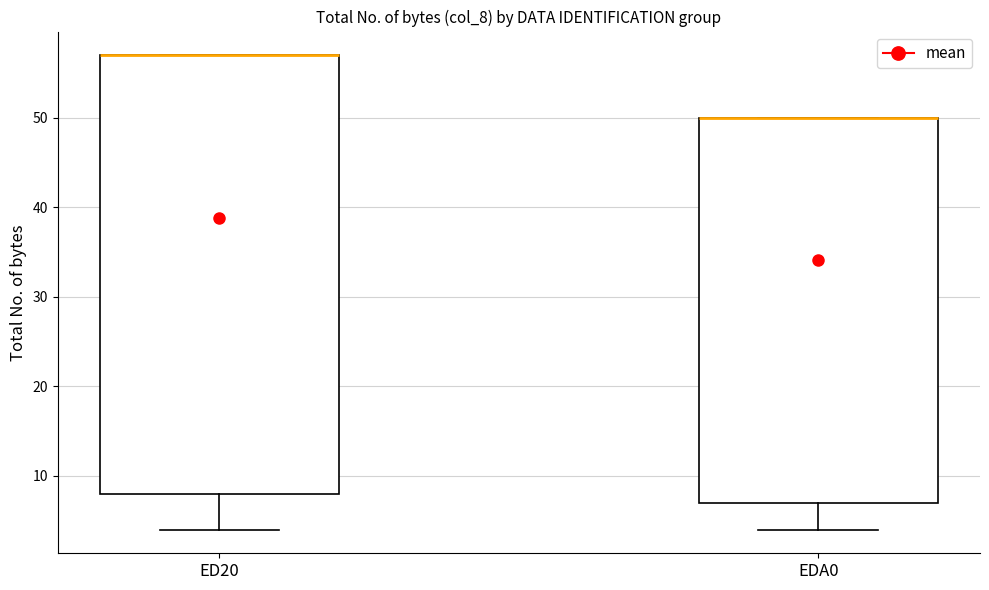

Reading left to right, read every box against the y-axis: the position of its median line, the range the box covers, and the ends of its whiskers. The values are not printed on the chart, so give them approximately, as read against the axis.

ED20: median 57 (drawn on the box's upper edge), box 8 to 57, whiskers 4 to 57
EDA0: median 50 (drawn on the box's upper edge), box 7 to 50, whiskers 4 to 50